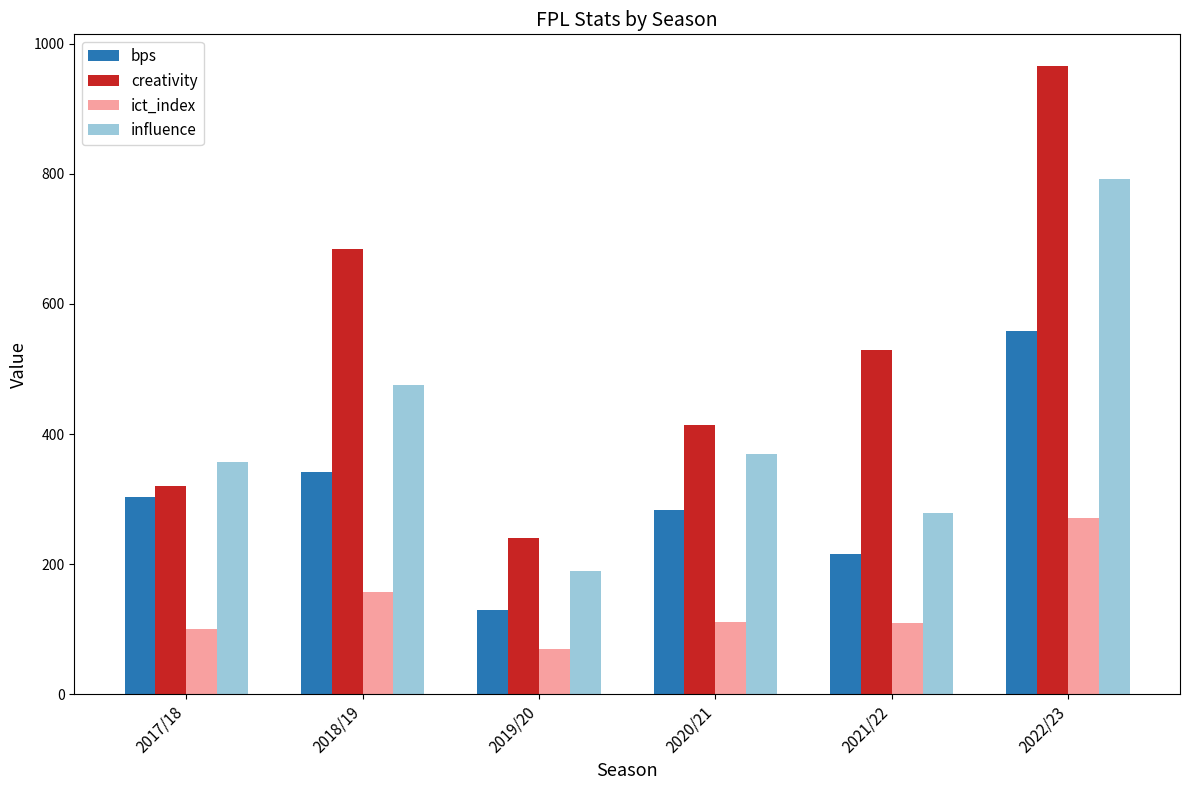

What is the label of the 5th bar from the right?

2018/19